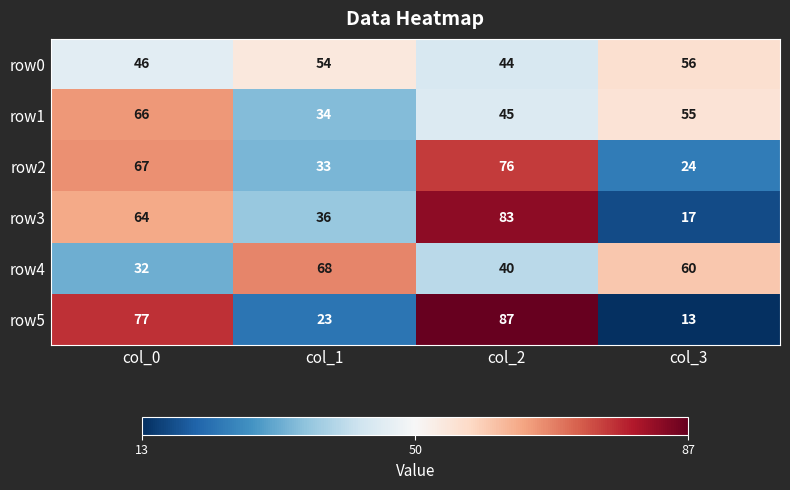

Count the row3 values in the range 36 to 83.

3